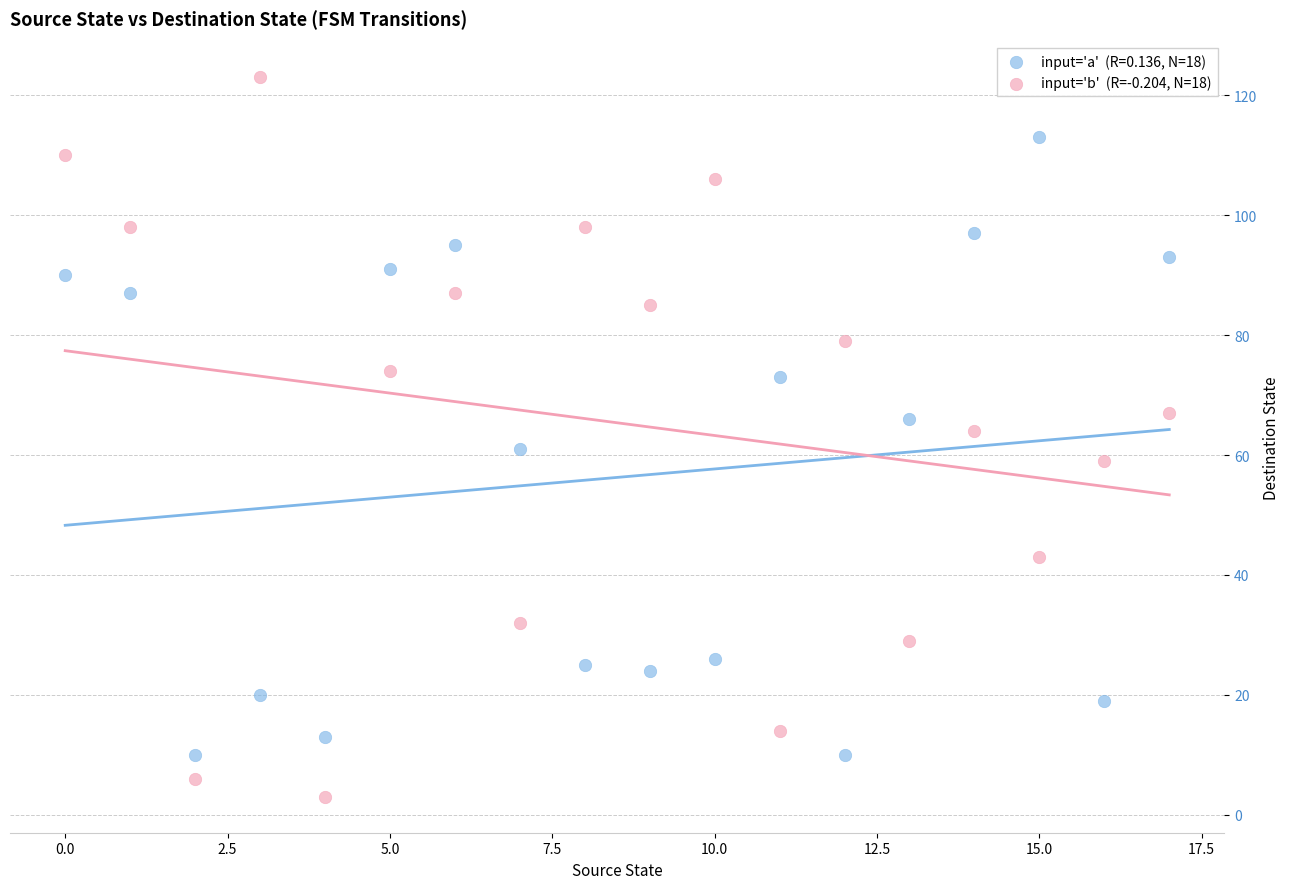

Across all data points, what is the range of Y values (max minus min)?

120